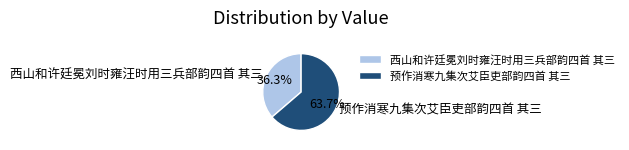

The 预作消寒九集次艾臣吏部韵四首 其三 slice represents 64% of the pie. True or false?

True